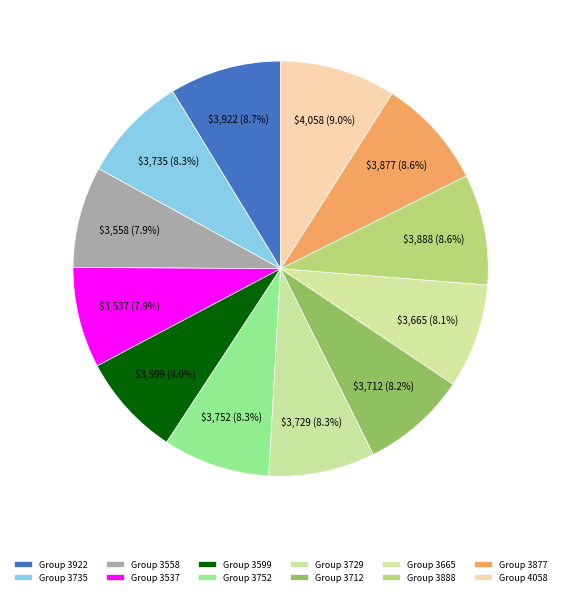

What is the total percentage of Group 3888 and Group 3735?

16.9%